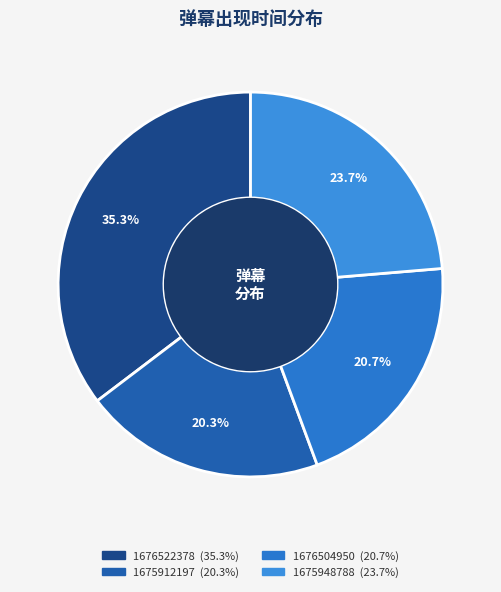

To the nearest percent, what percentage of the pie is 1676522378?

35%